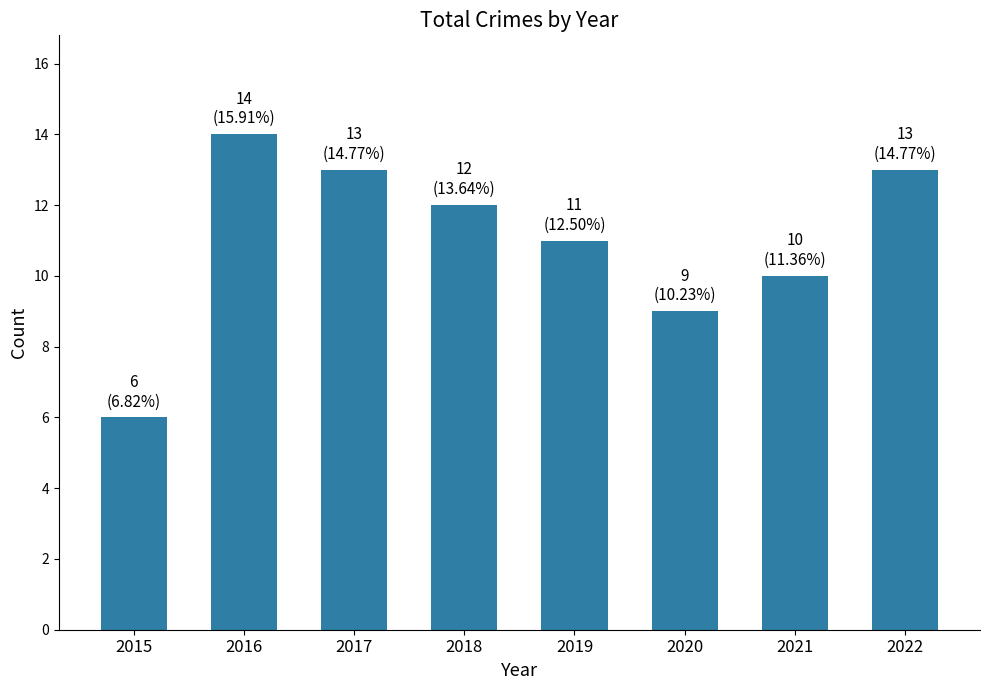

What is the value of the 5th bar from the left?

11